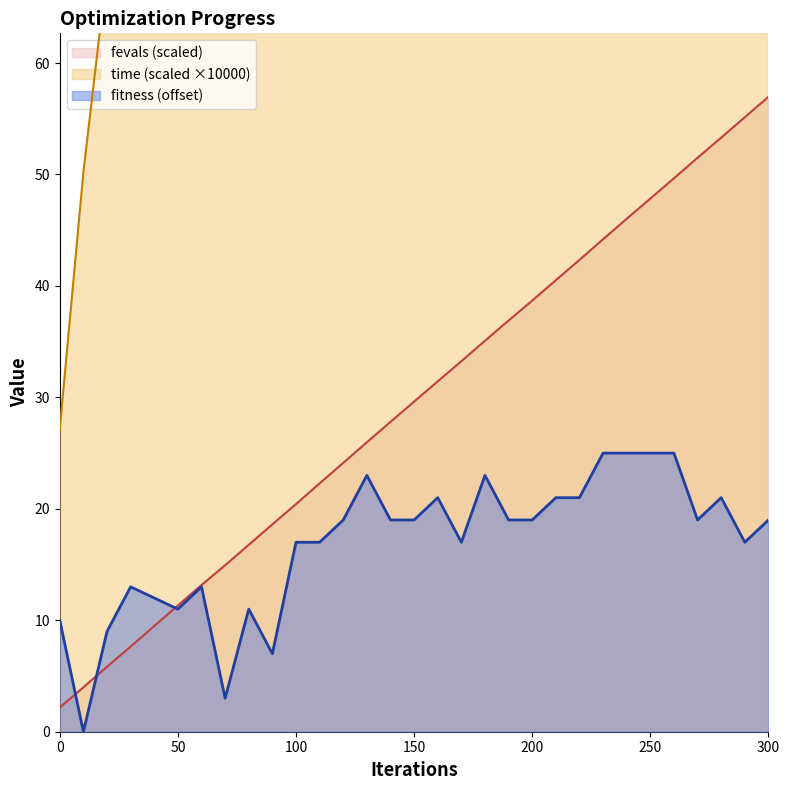

How many values in the fitness series are below 19?

14